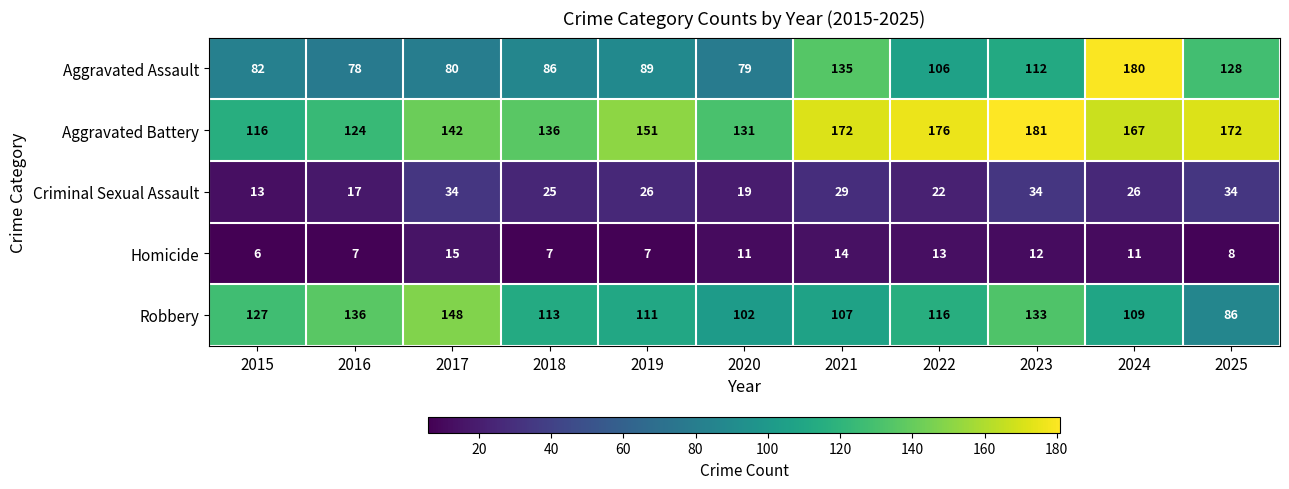

Where is Robbery nearest to the value 117?

2022